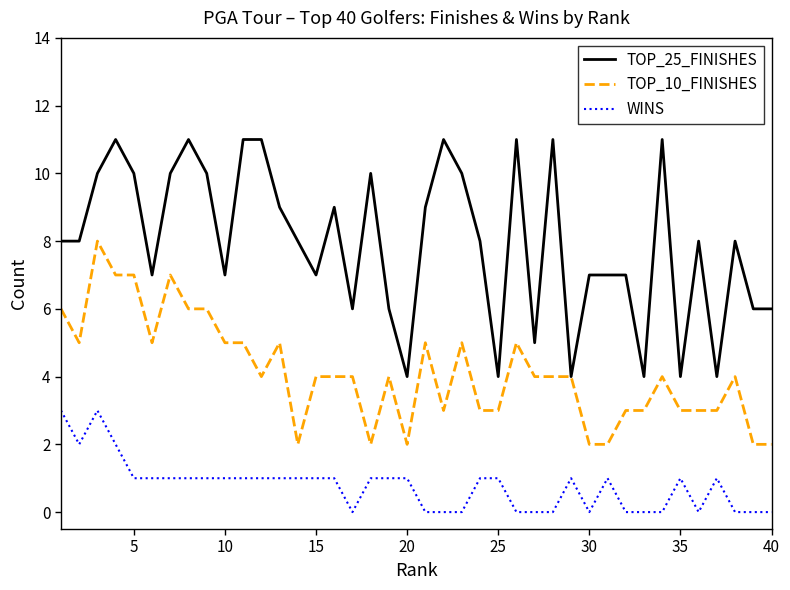

Which series has the largest total across all categories?

TOP_25_FINISHES